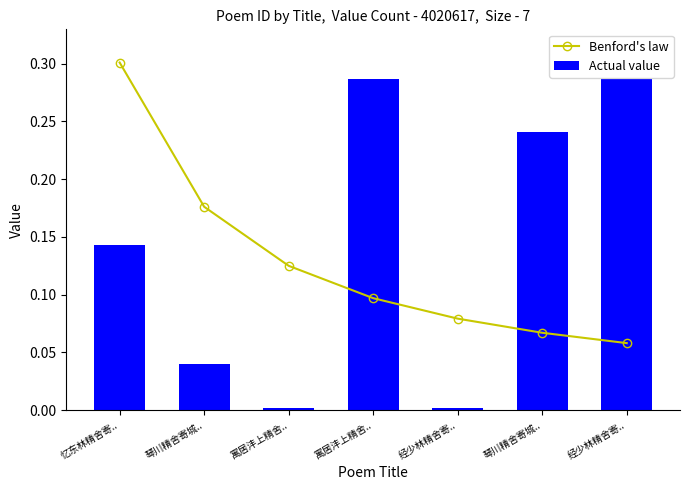

True or false: Actual value has a value of 0.5 at 经少林精舍寄...

False